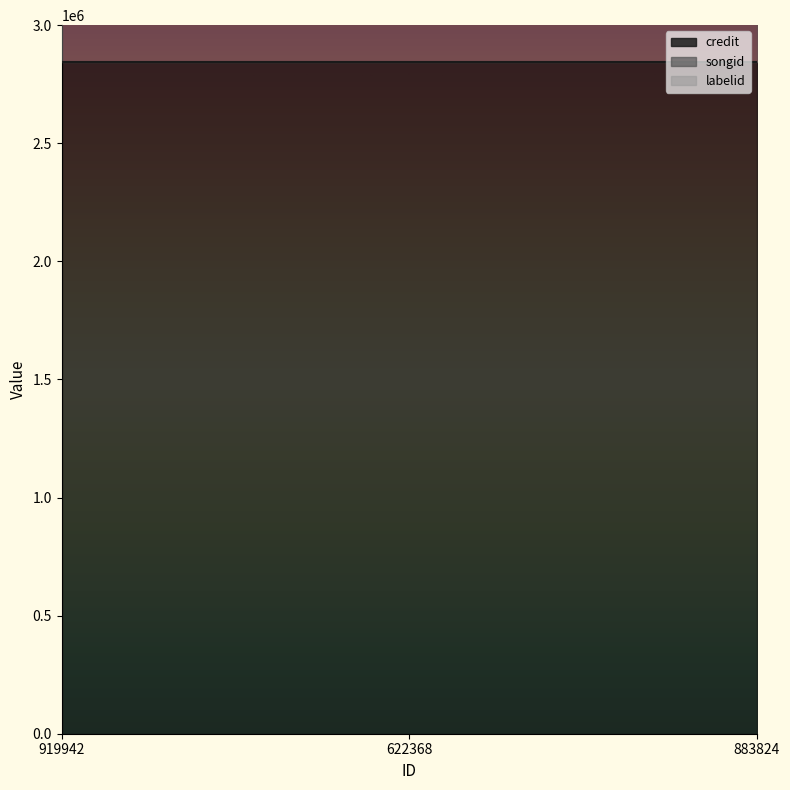

What is the greatest value displayed?

2844746